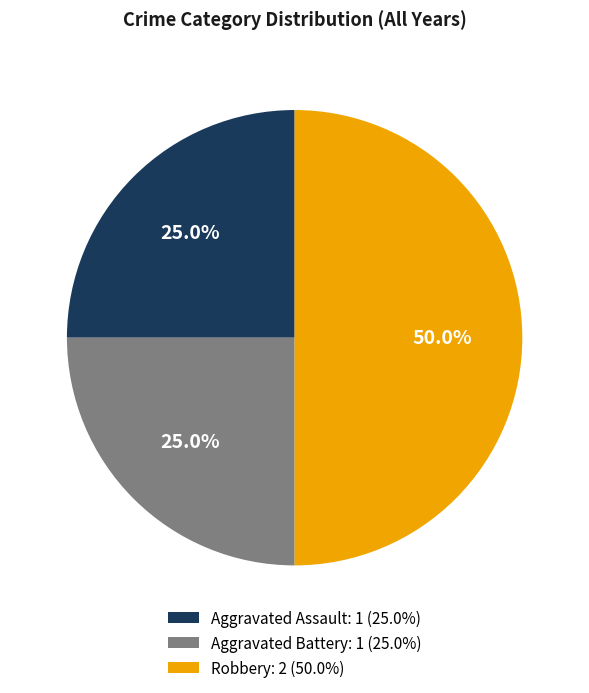

What is the ratio of the value at Aggravated Assault: 1 (25.0%) to the value at Robbery: 2 (50.0%)?

0.5